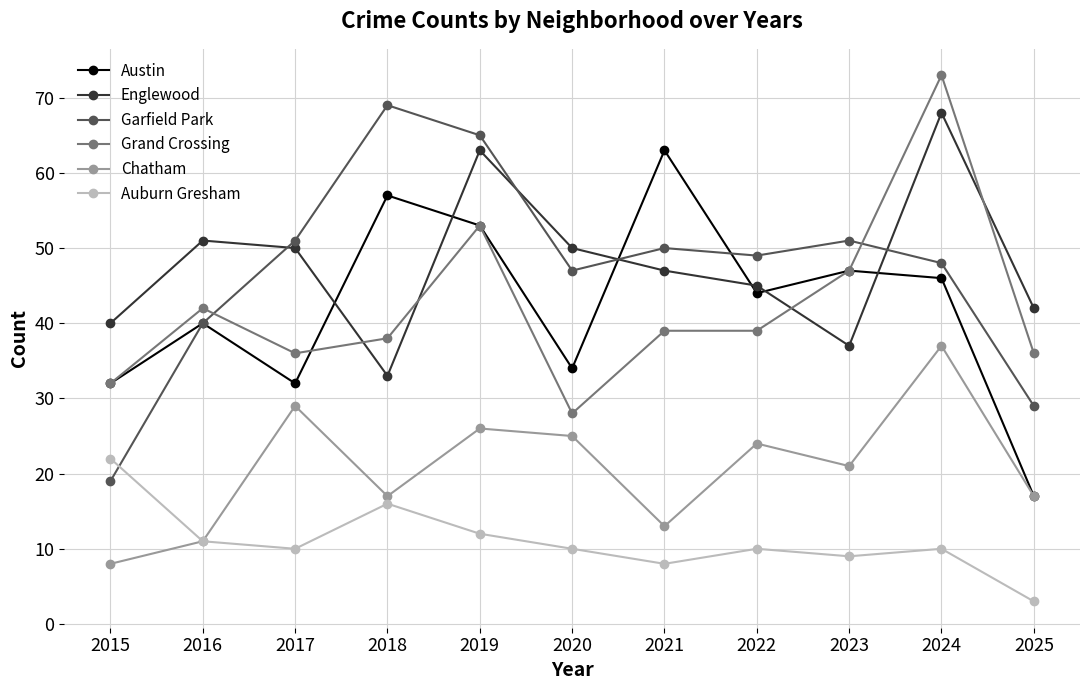

How many interior local peaks does the Auburn Gresham series have?

3